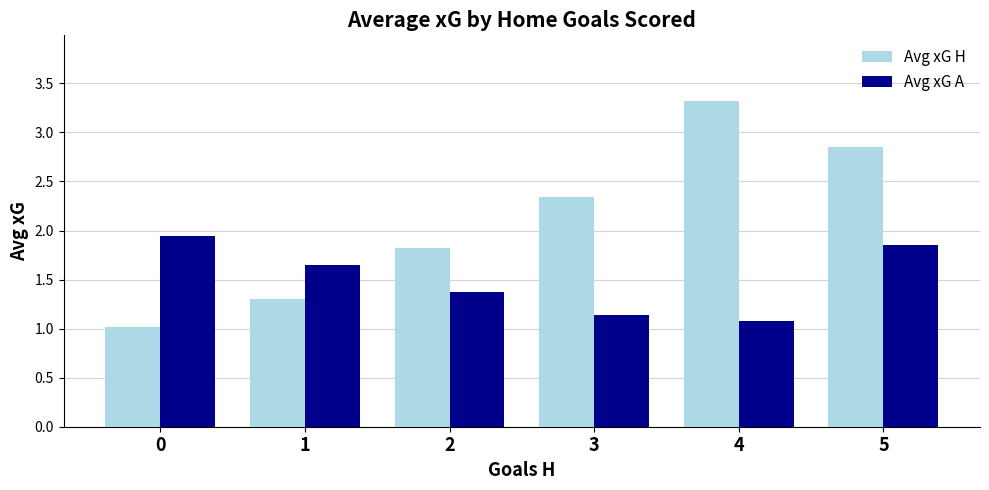

What is the sum of the Avg xG A values at 0 and 3?

3.1